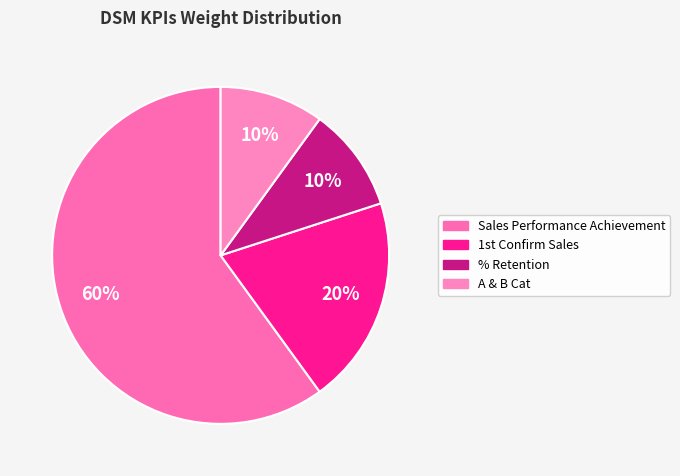

Which slice is the smallest?

% Retention